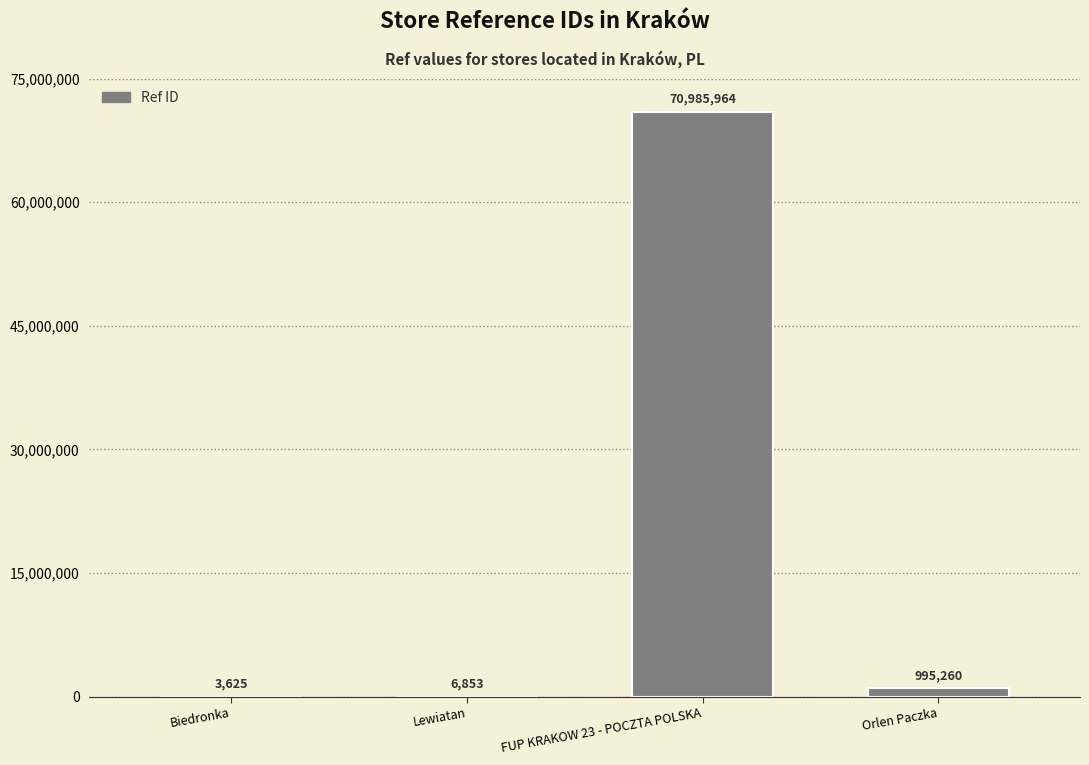

Which category has the highest value across all series?

FUP KRAKOW 23 - POCZTA POLSKA